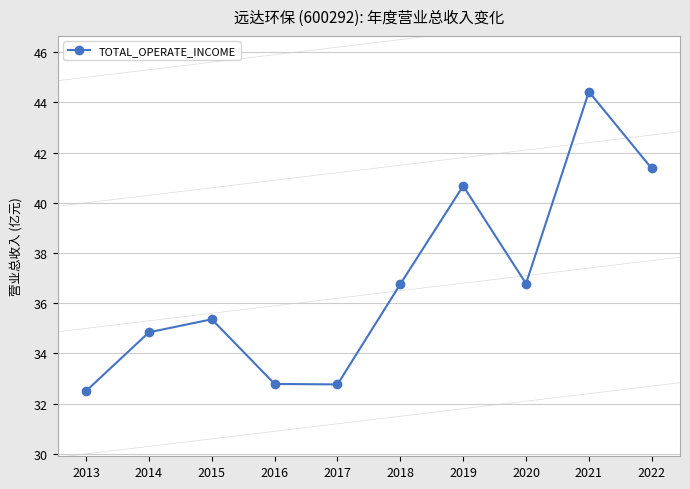

Is it true that the value at 2015 is 52.0?

False